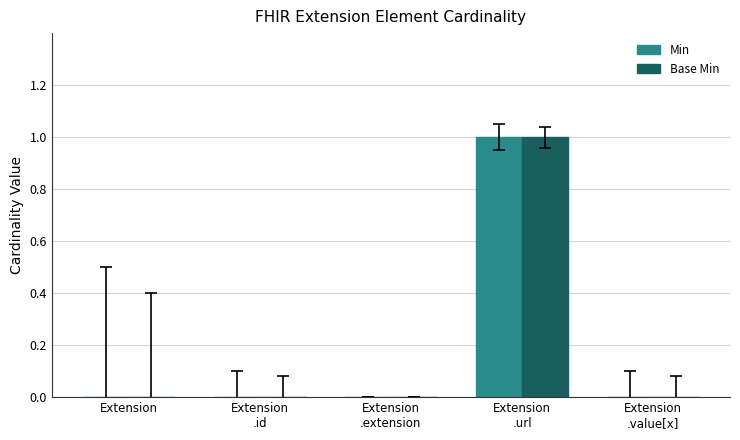

Are the bars horizontal?

No